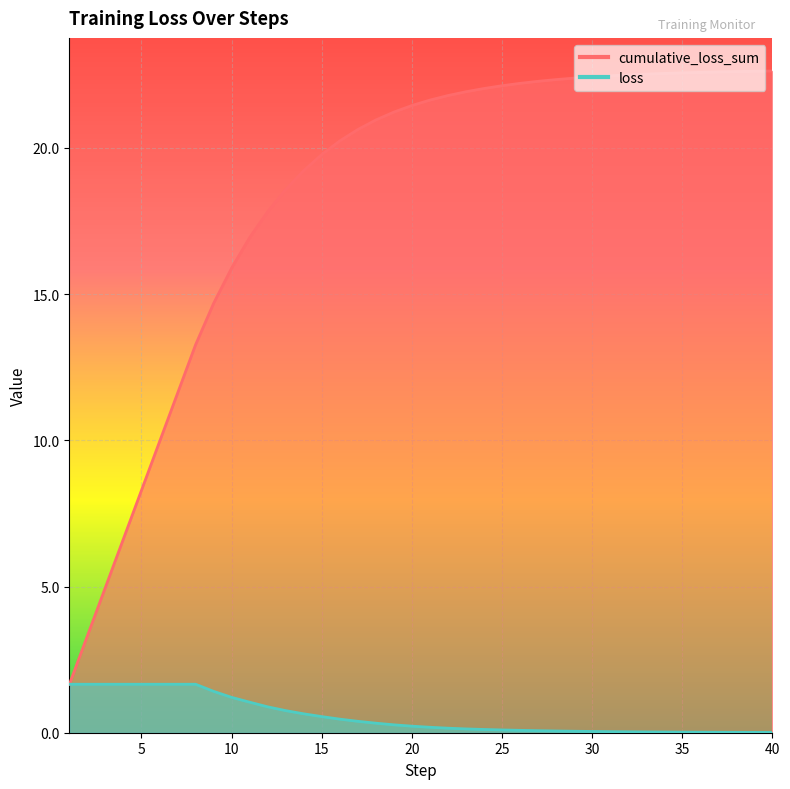

What is the value of the cumulative_loss_sum point at the 29th from the left?

22.4